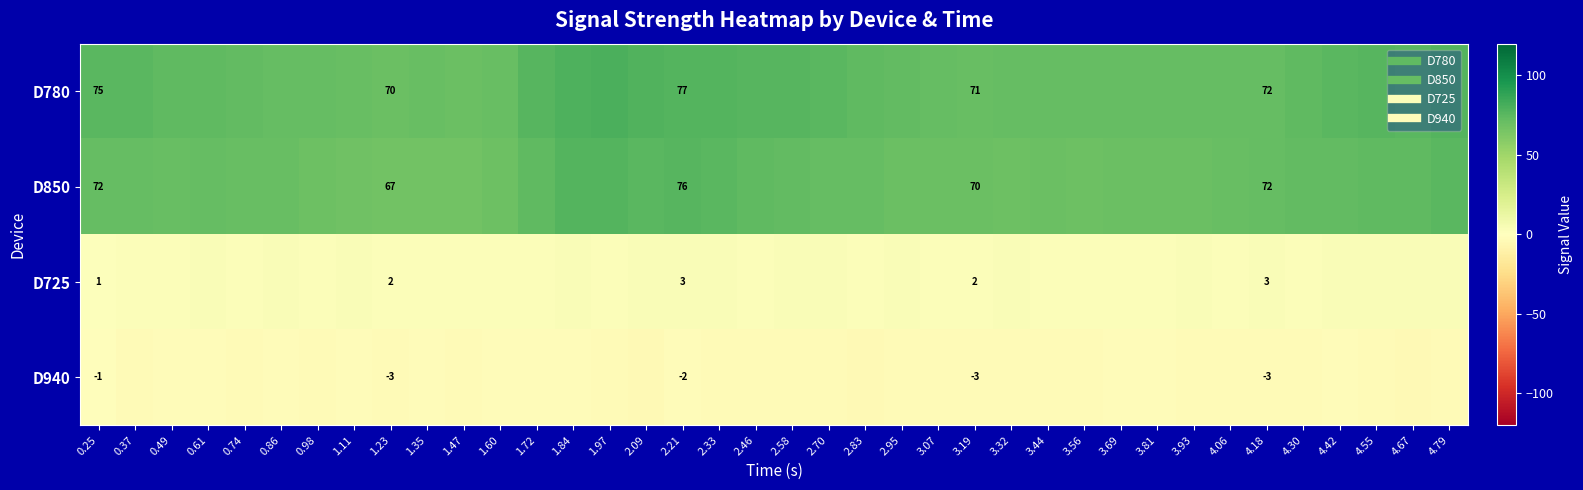

How many data points in D940 are above -3?

13